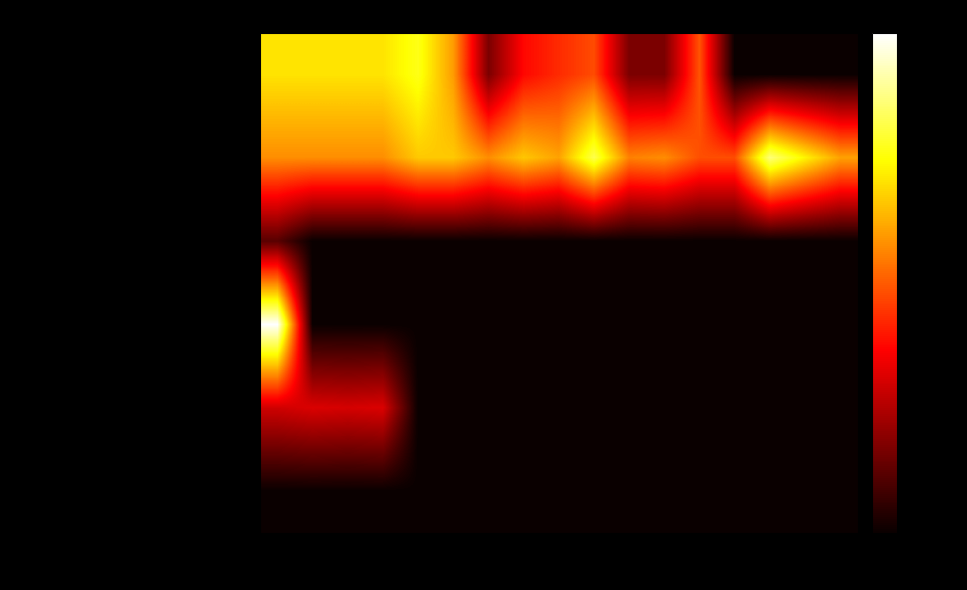

Between 1 and 3, which series saw the biggest shift?

mentari pelangi